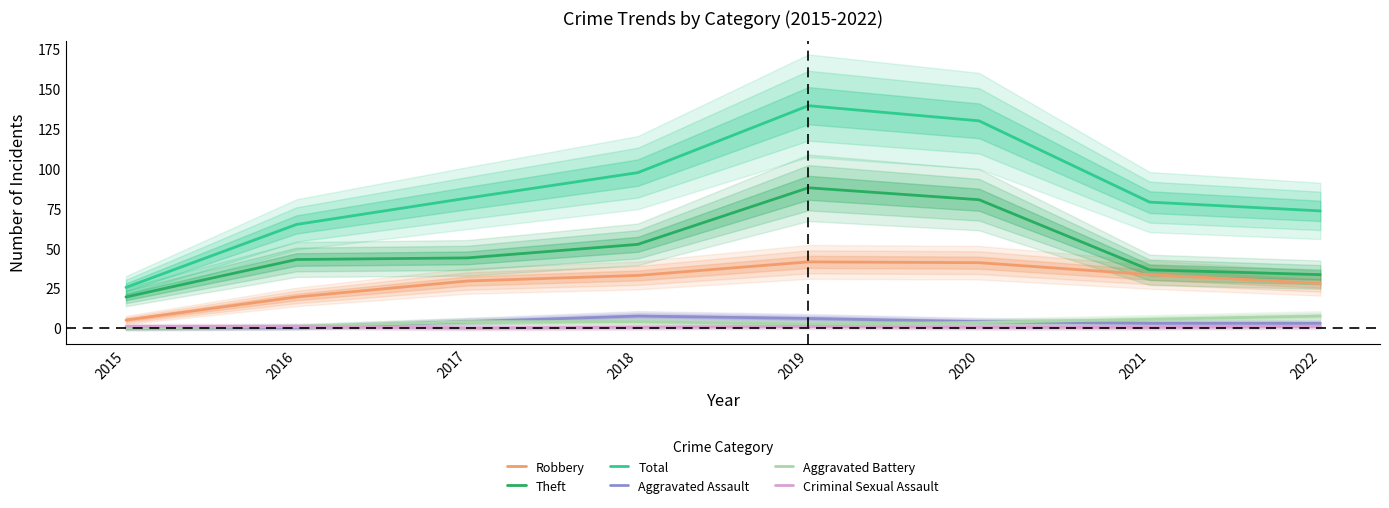

How many values in the Robbery series are below 33?

4